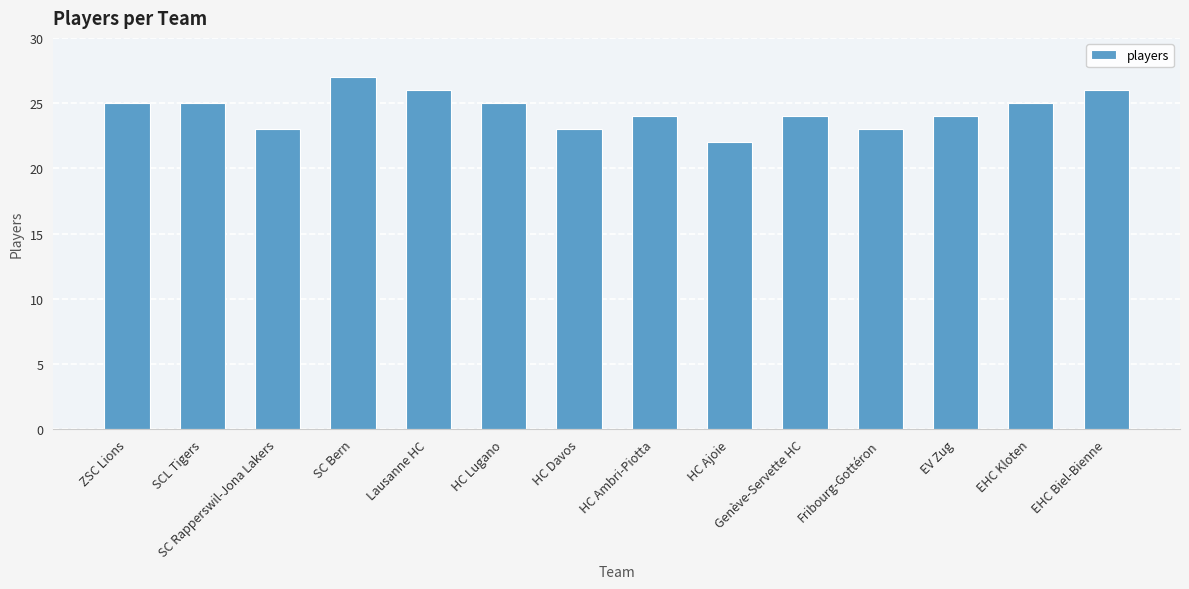

Which has a higher value, Fribourg-Gottéron or SCL Tigers?

SCL Tigers